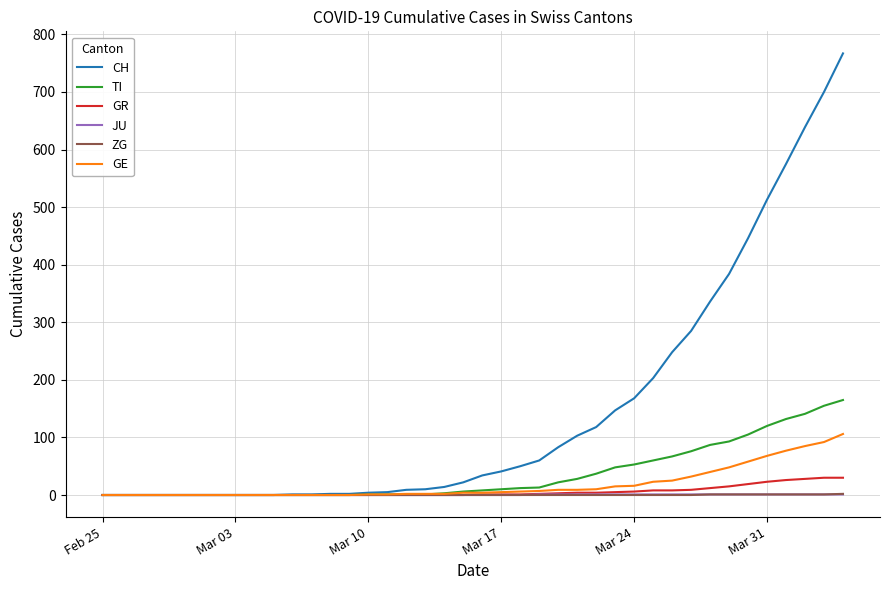

Which series has the widest spread of values?

CH